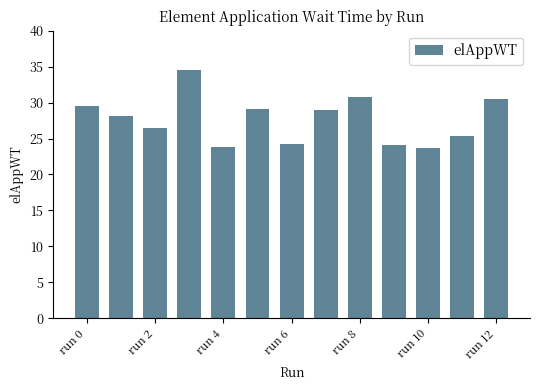

What is the smallest value displayed?

23.6